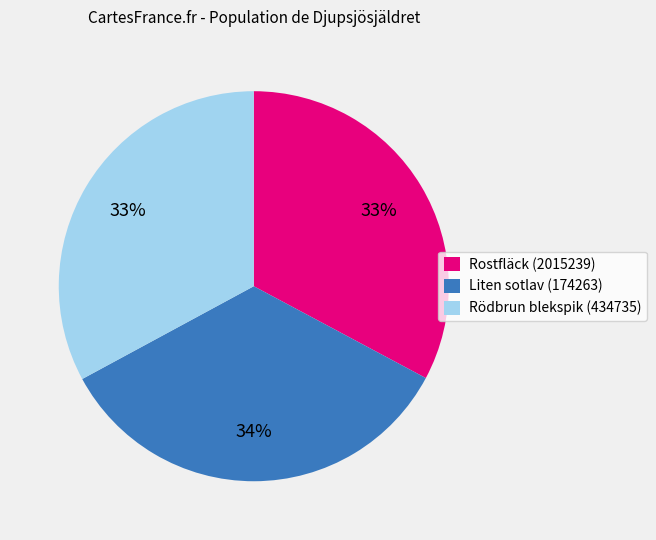

To the nearest percent, what portion does Liten sotlav (174263) represent?

34%